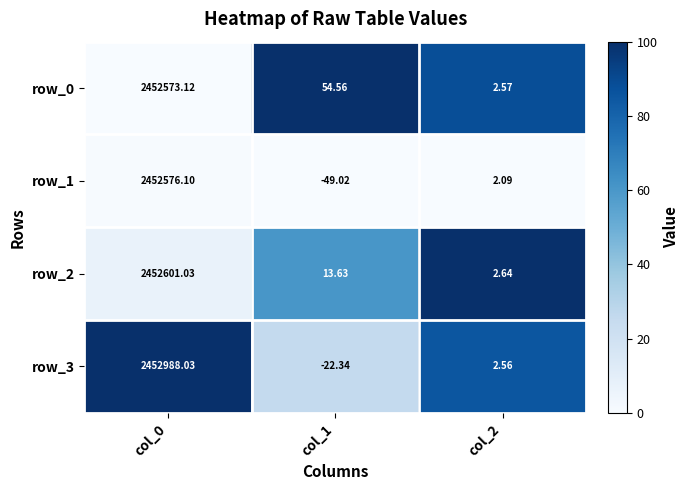

What is the maximum value shown in the chart?

2452988.0